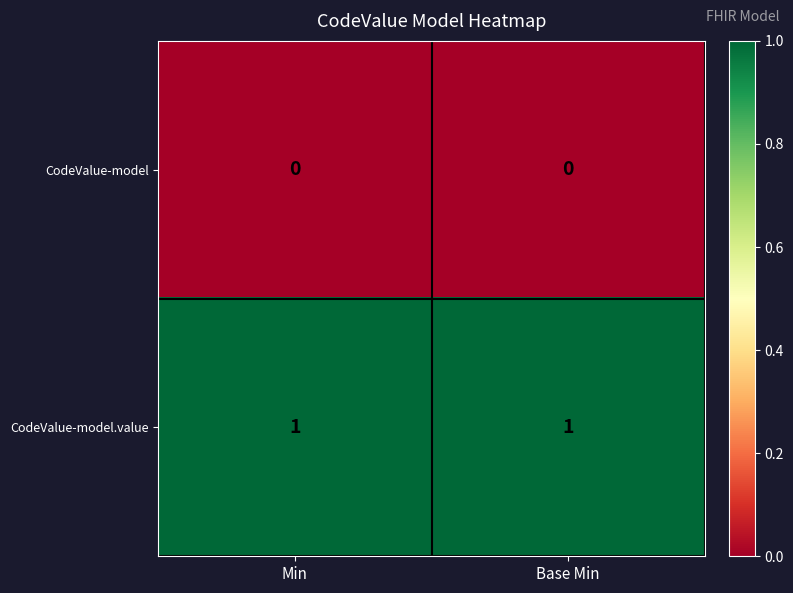

Reading left to right, extract all data points from this chart.

CodeValue-model: Min=0	Base Min=0
CodeValue-model.value: Min=1	Base Min=1